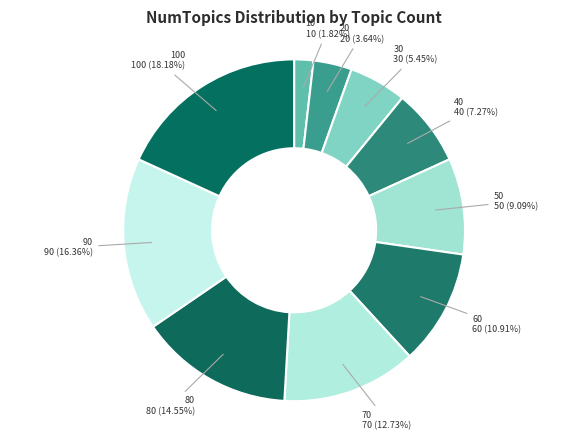

Which category has the smallest portion of the pie?

10